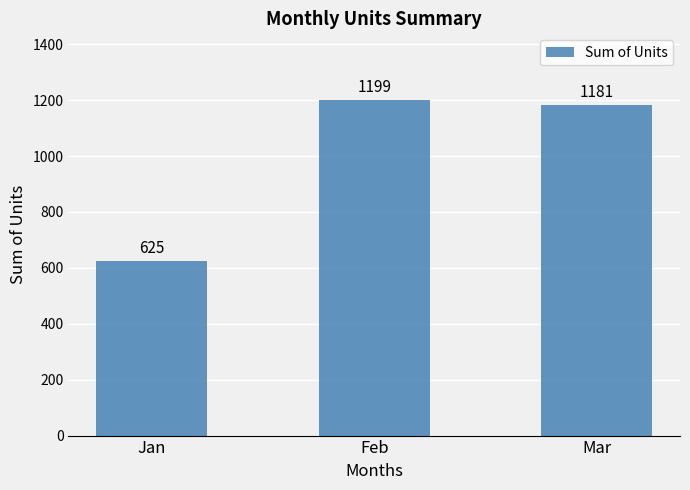

Reading right to left, extract all data points from this chart.

1181	1199	625